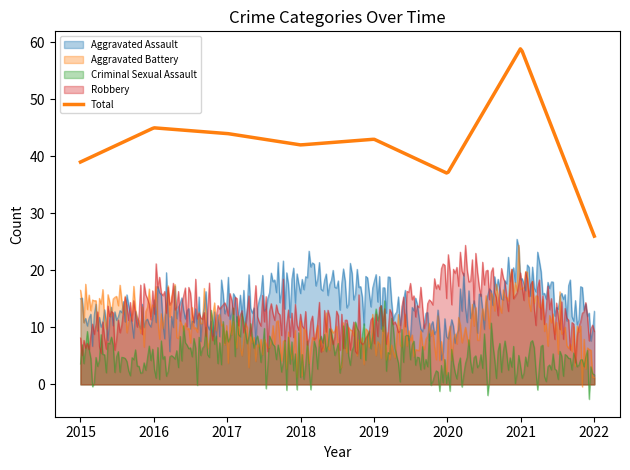

What is the difference between the Total values at 2016 and 2017?

1